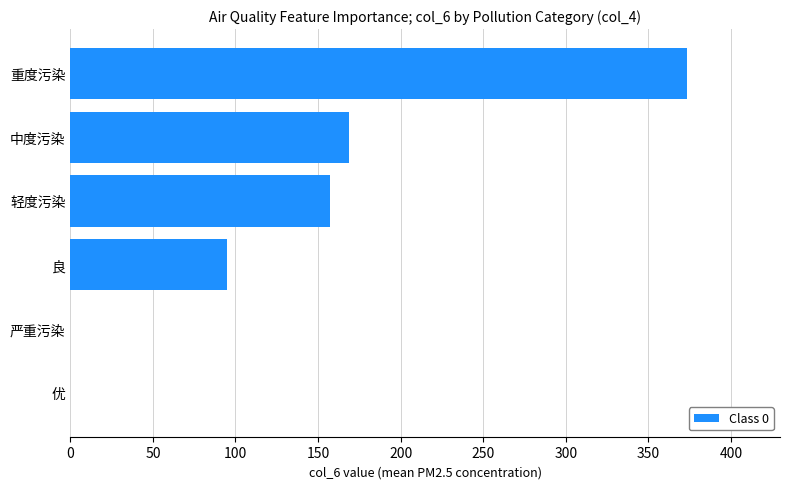

How many data points does each series have?

6